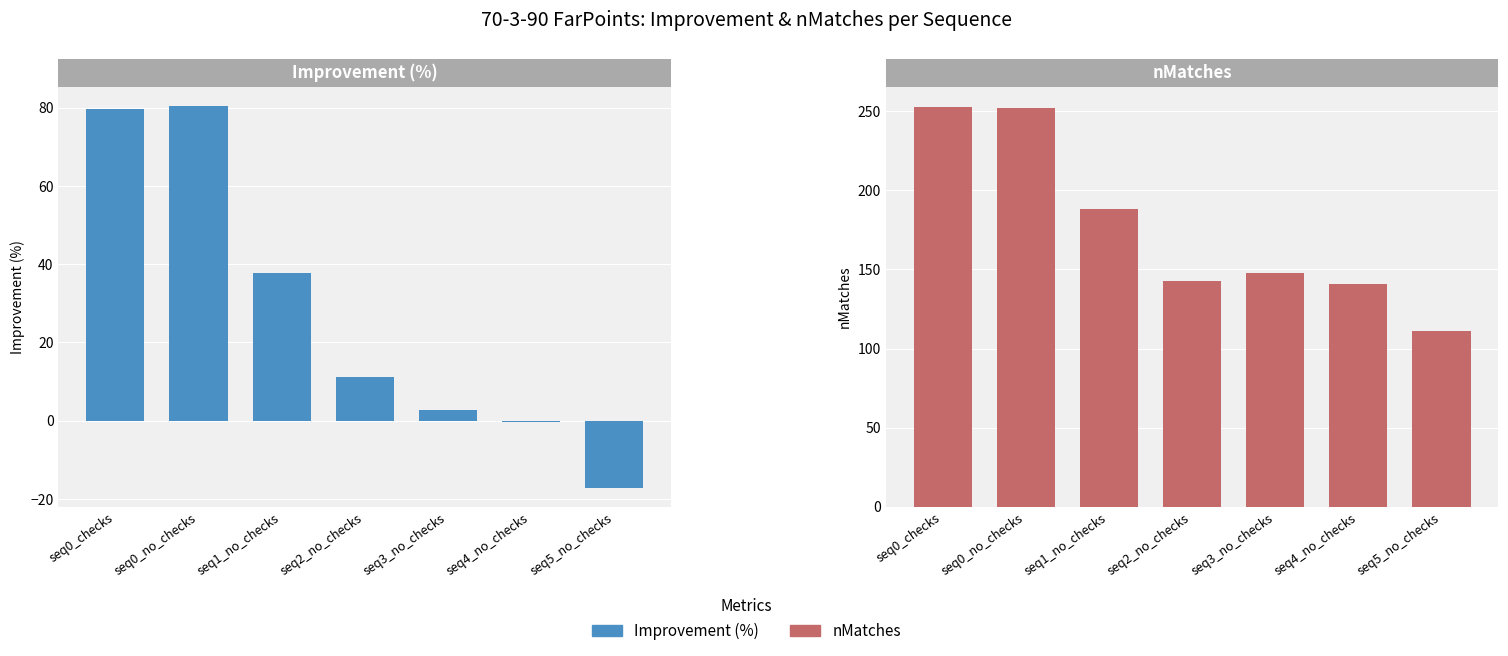

Read the Improvement (%) value at seq1_no_checks.

37.8